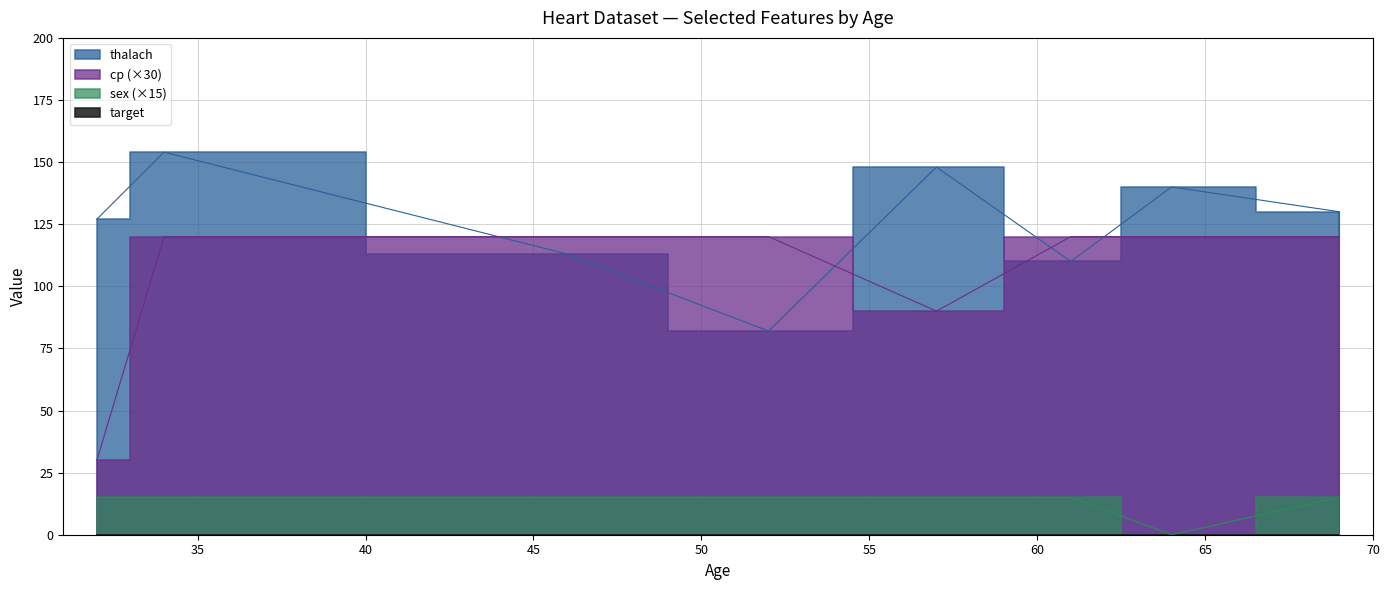

At which category is the sum across all series the highest?

34